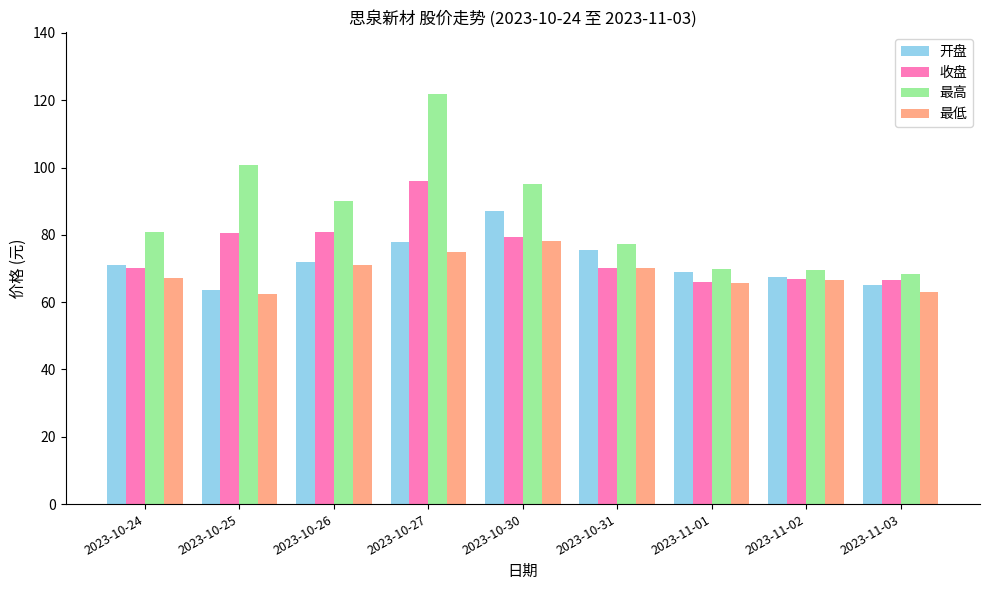

Rank the series by their average value, from highest to lowest.

最高, 收盘, 开盘, 最低